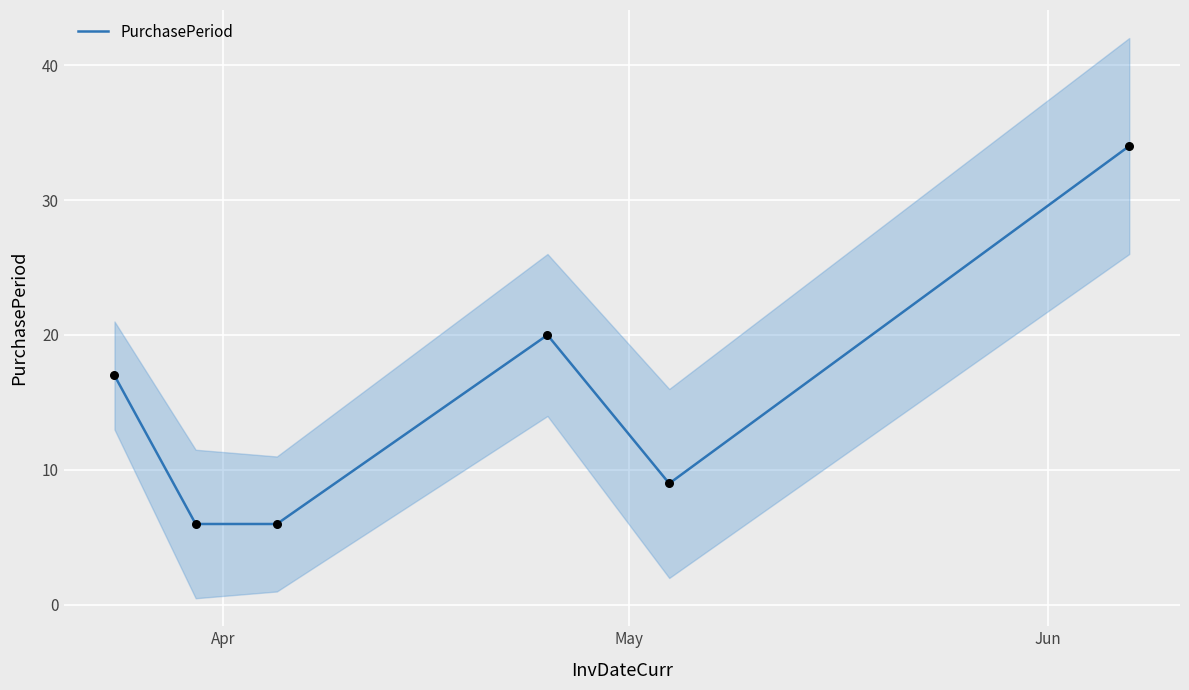

What is the highest value of the PurchasePeriod series?

34